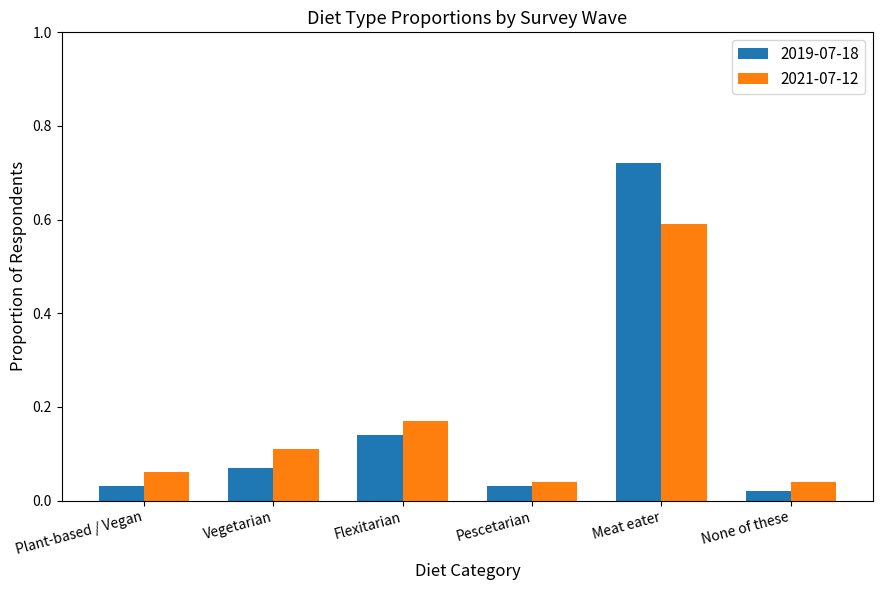

The value of 2021-07-12 at Vegetarian is 0.2. True or false?

False